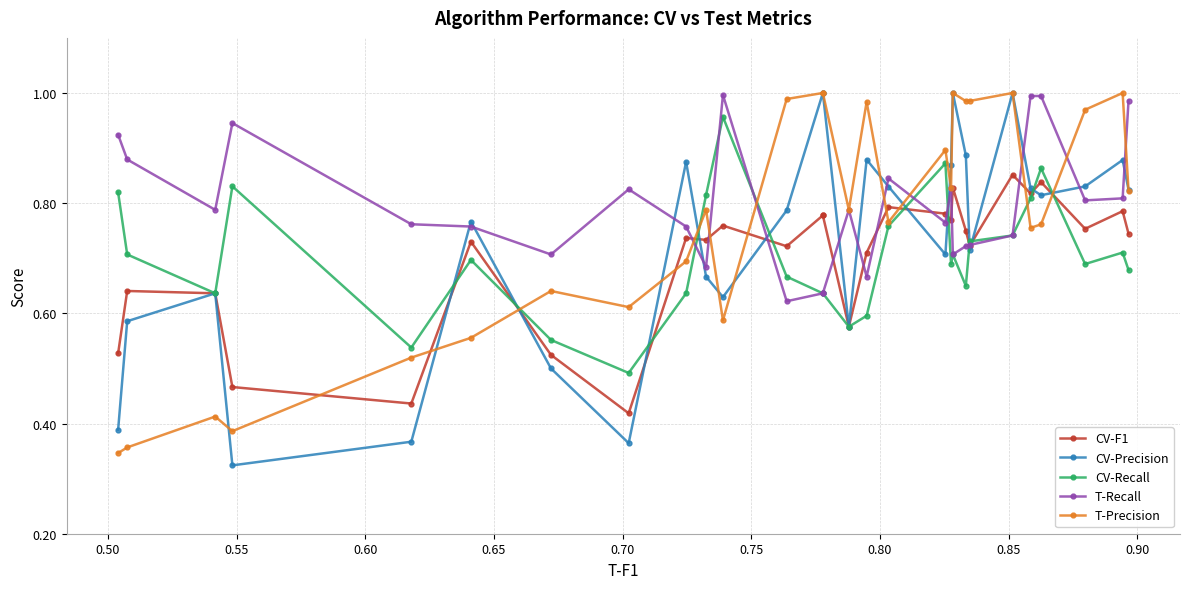

Does the chart have visible grid lines?

Yes